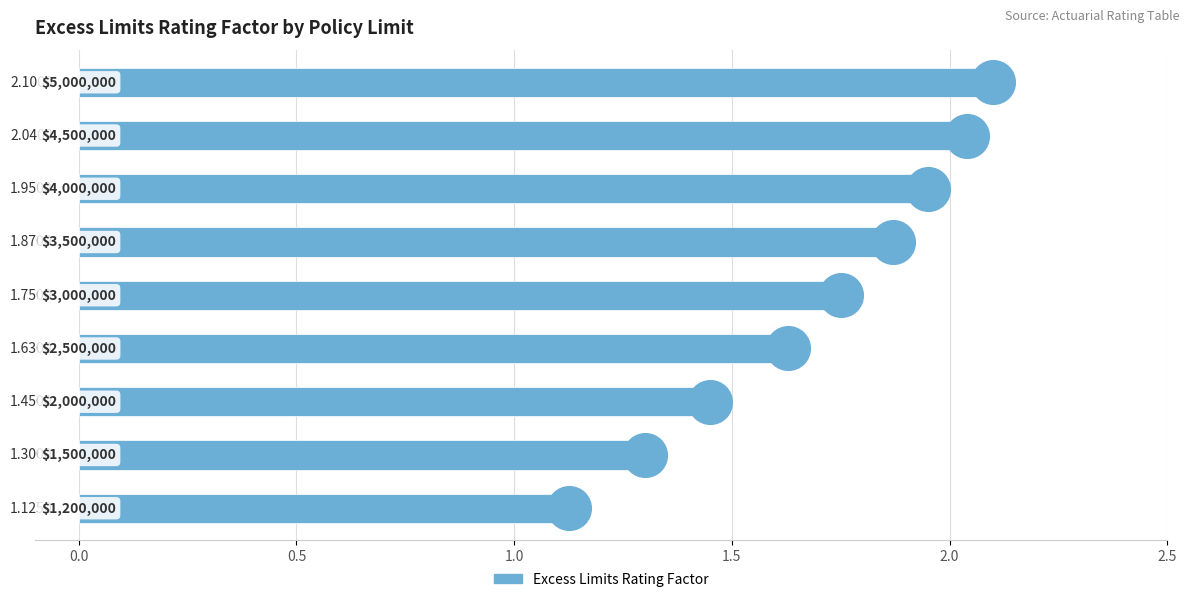

Between 8 and 7, which is larger?

8